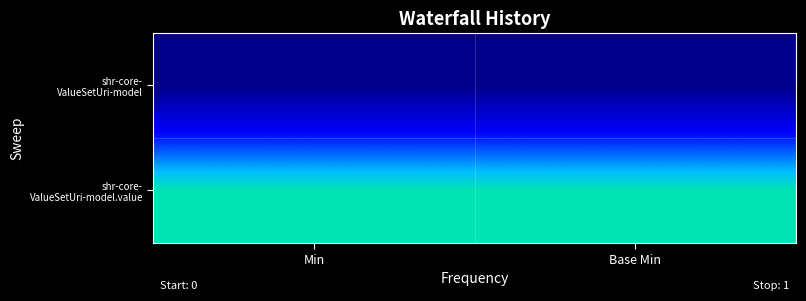

How many categories are shown in the chart?

2